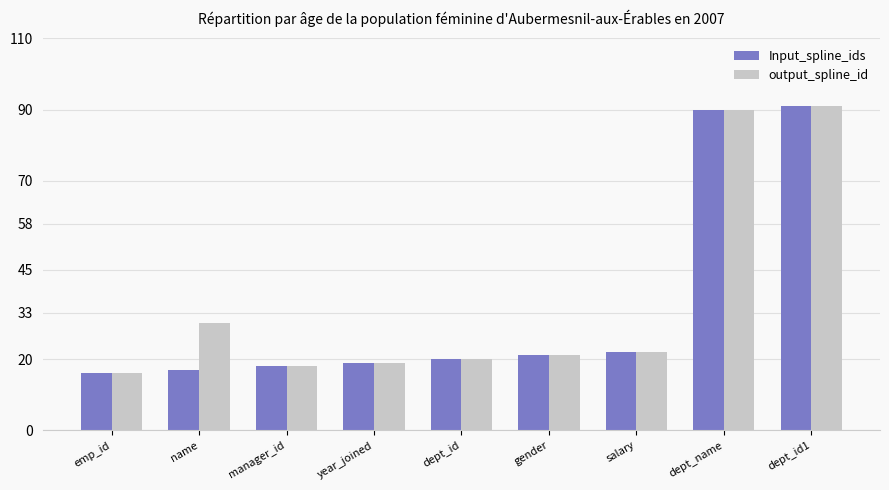

What is the spread (max minus min) of values at name?

13